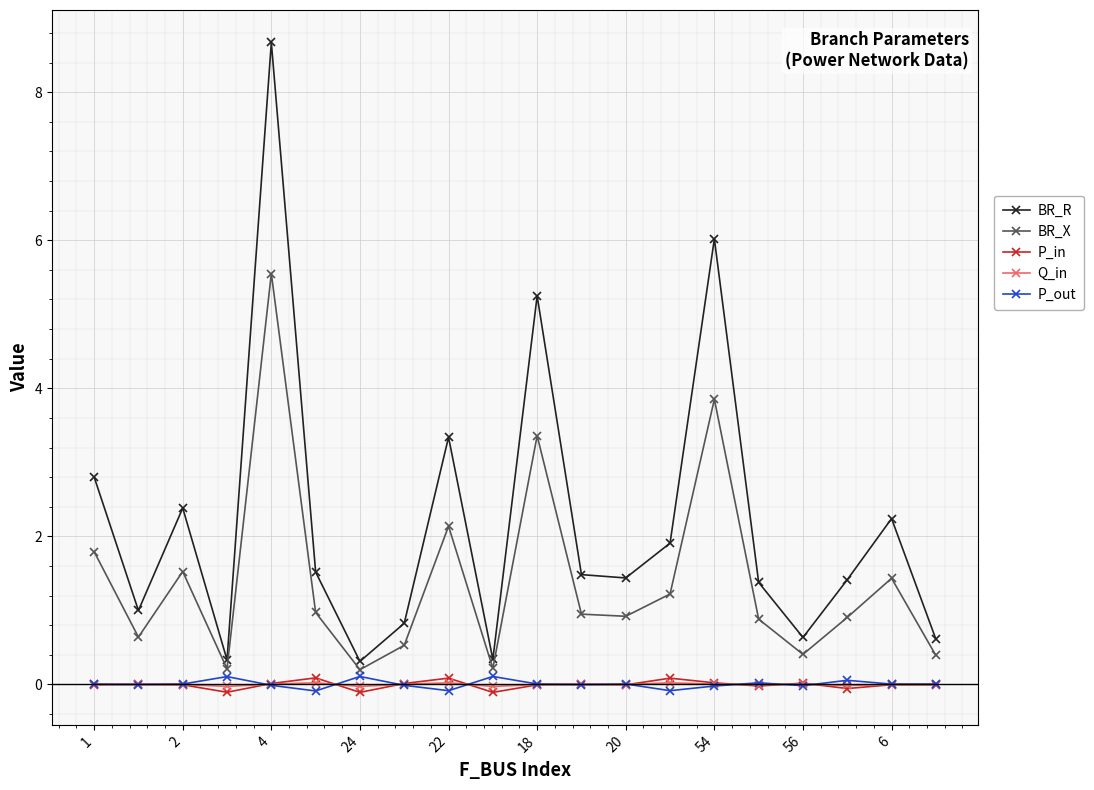

Which series has the widest spread of values?

BR_R